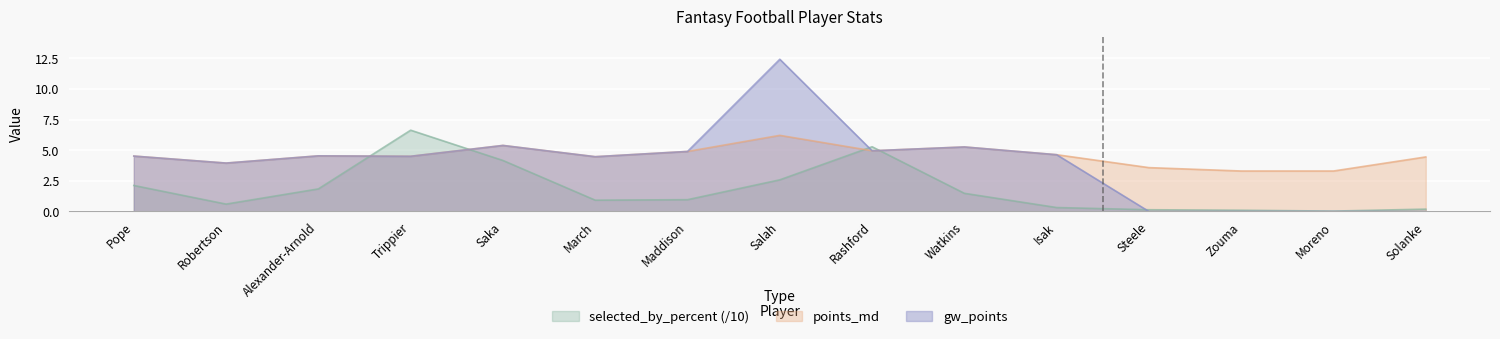

What is the label of the 11th point from the left?

Isak